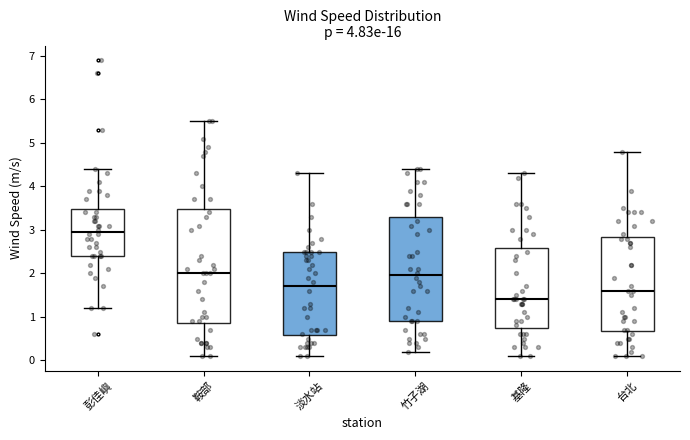

Which box's median line is the lowest?

基隆